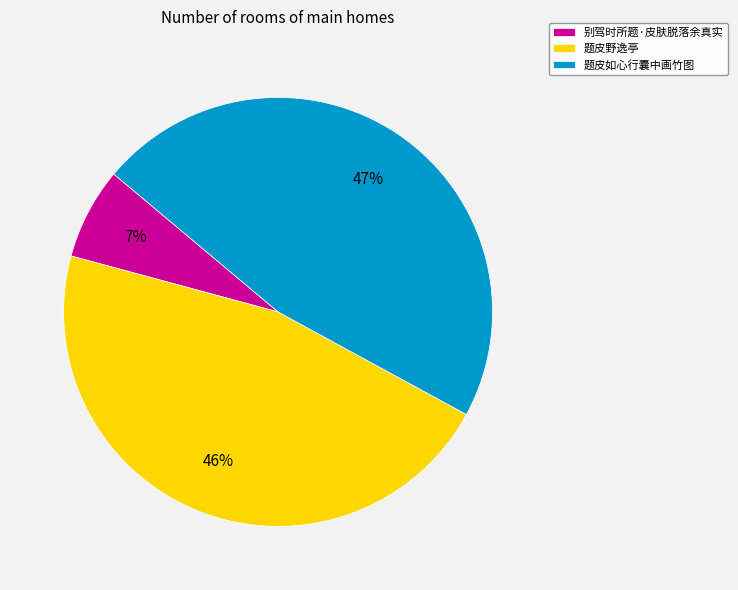

To the nearest percent, what portion does 题皮如心行囊中画竹图 represent?

47%